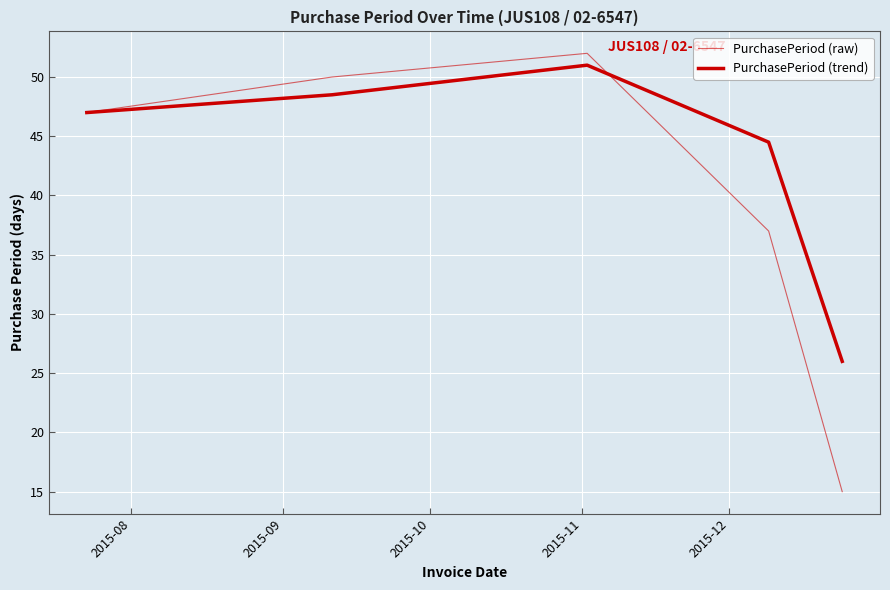

Reading left to right, list all the values displayed in this chart.

PurchasePeriod (raw): 47.0	50.0	52.0	37.0	15.0
PurchasePeriod (trend): 47.0	48.5	51.0	44.5	26.0